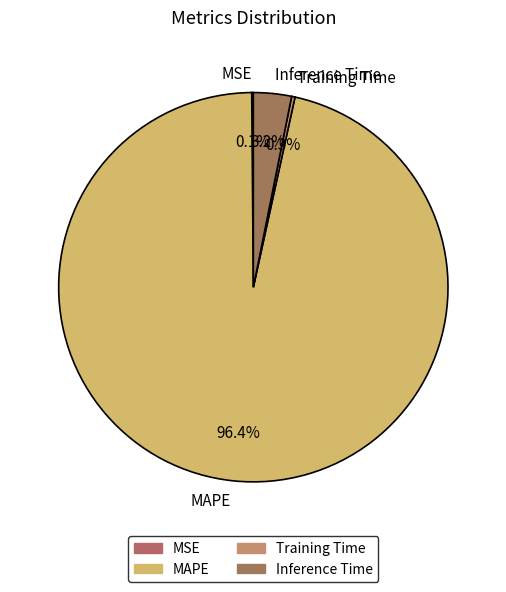

What percentage is NOT represented by Inference Time?

96.8%